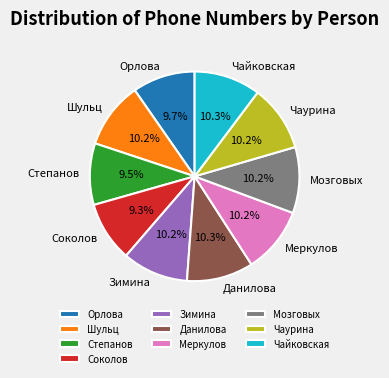

Count the number of slices in the pie.

10